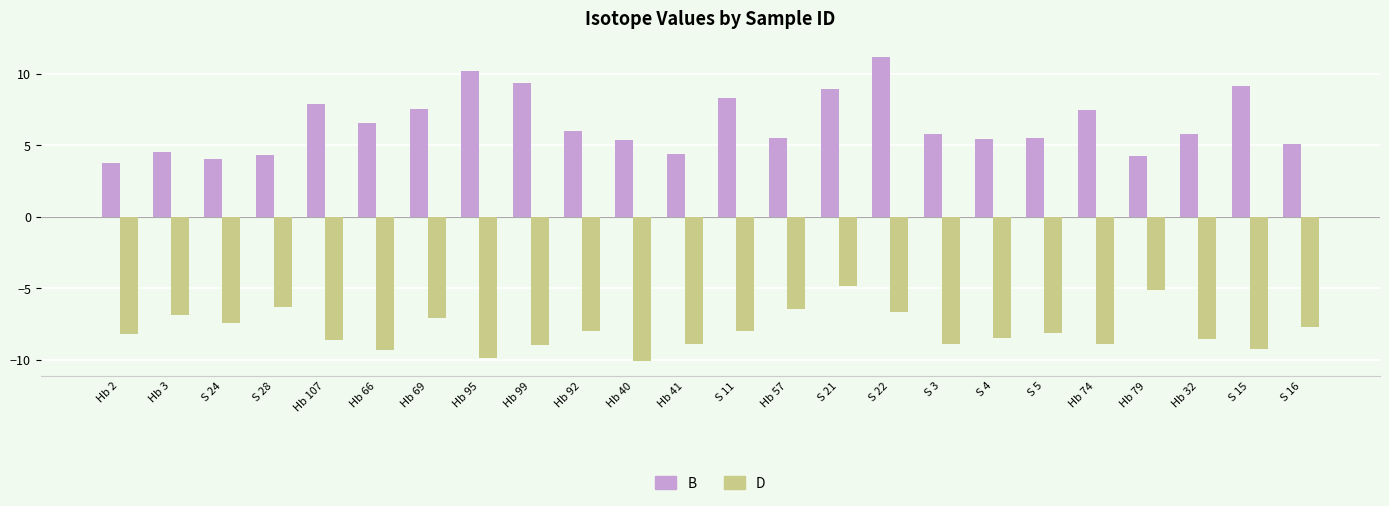

Which series changed the most between S 28 and Hb 74?

B